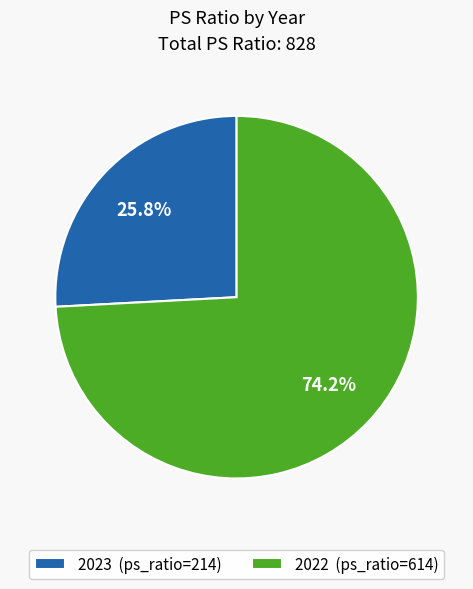

Is the sum of 2022 and 2023 greater than half?

Yes